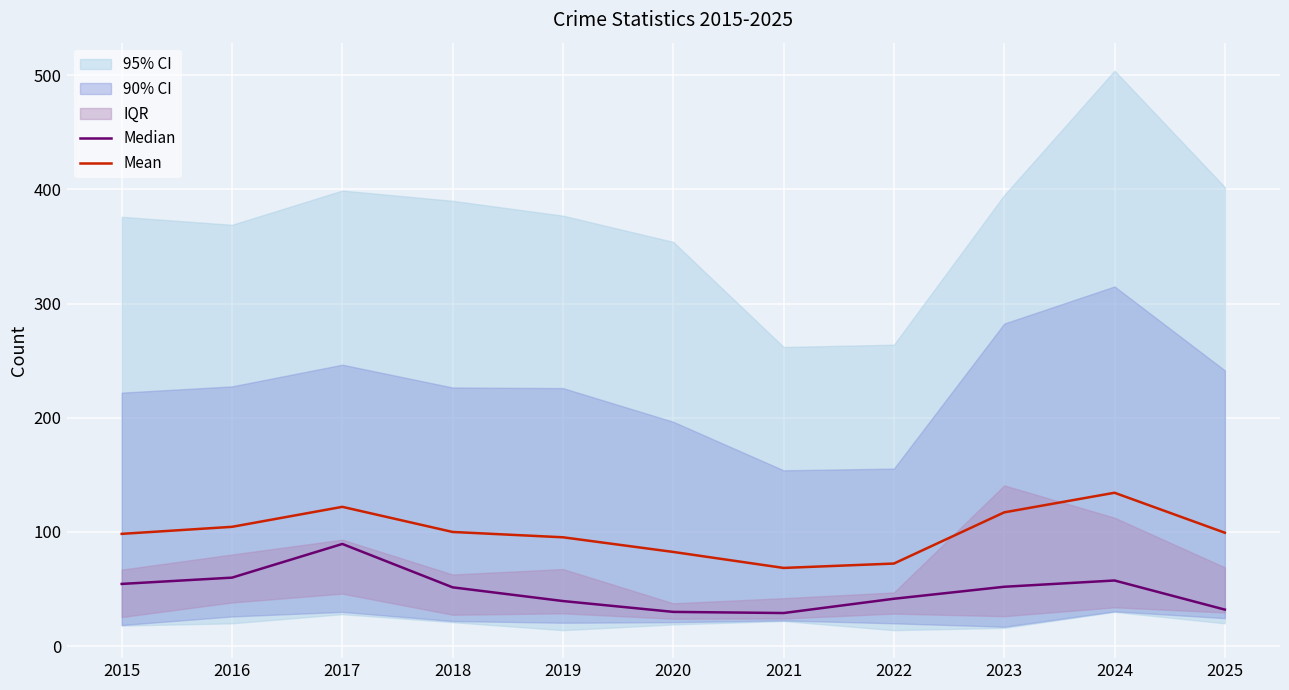

What is the minimum value for Mean?

68.5